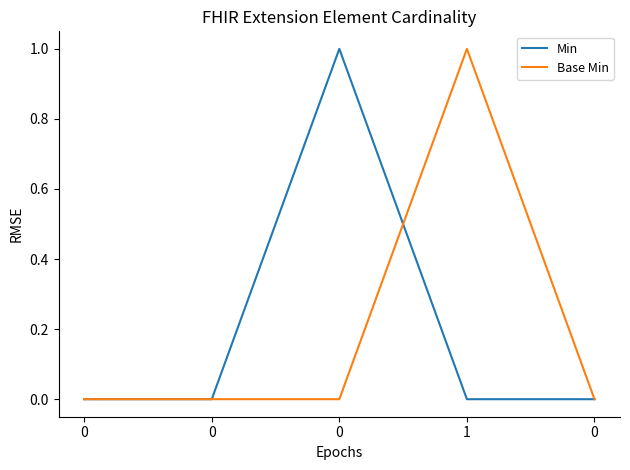

Does the chart have visible grid lines?

No